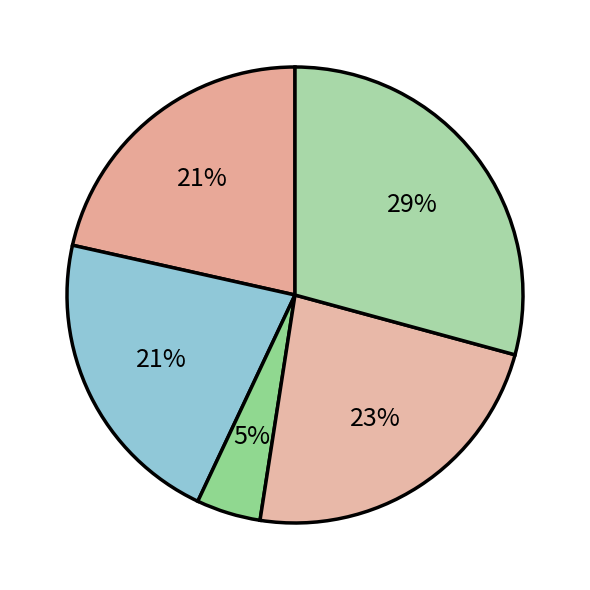

What is the largest slice in the pie chart?

展江亭看海棠遇风